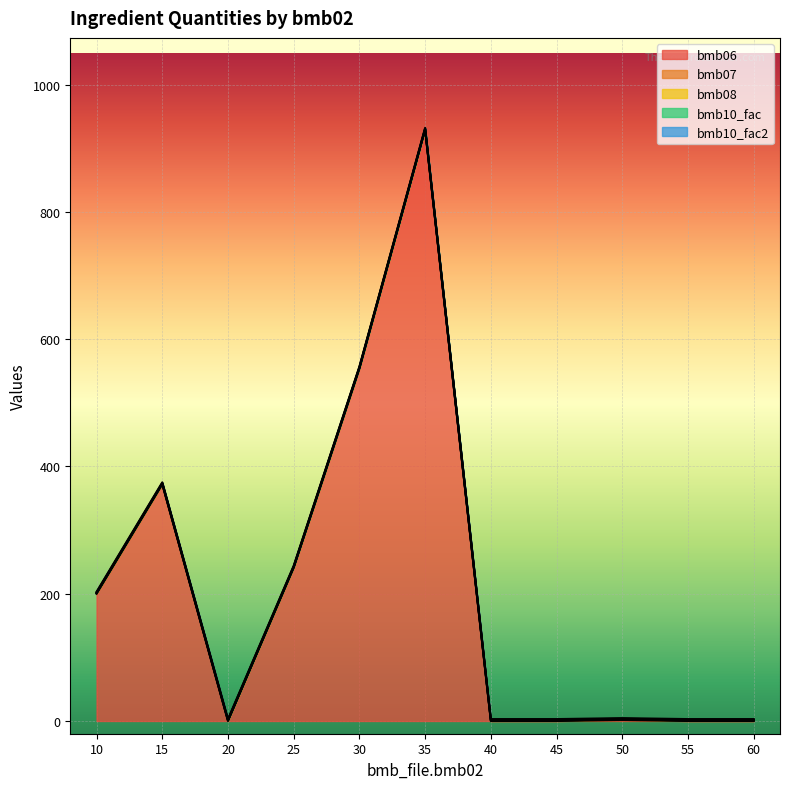

The value of bmb07 at 45 is 1.0. True or false?

True